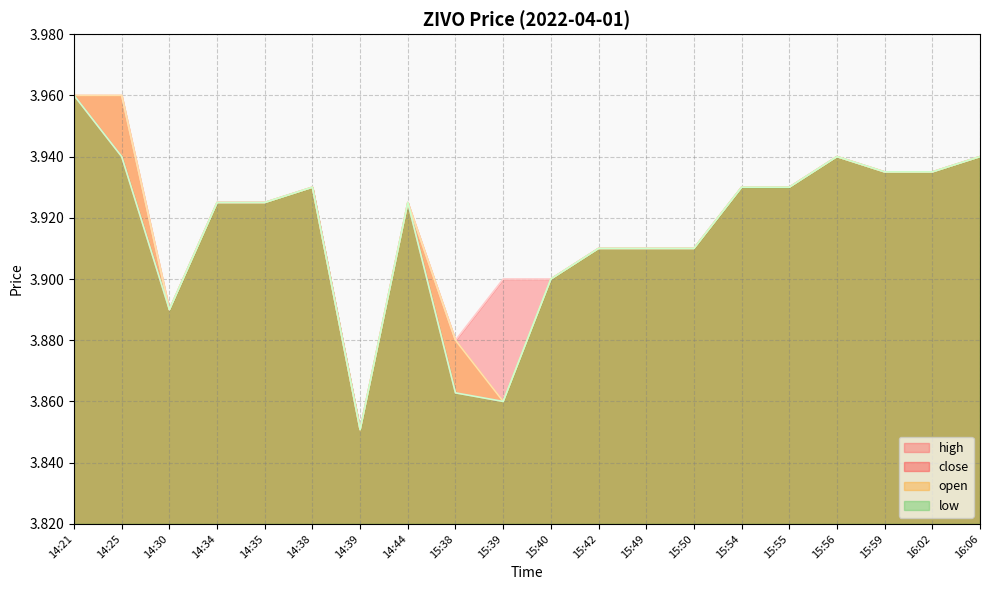

Where is open nearest to the value 3?

14:39